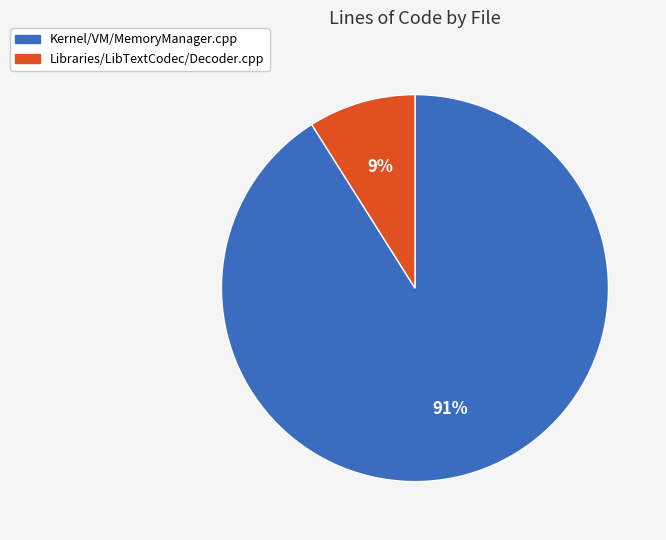

Count the number of slices in the pie.

2